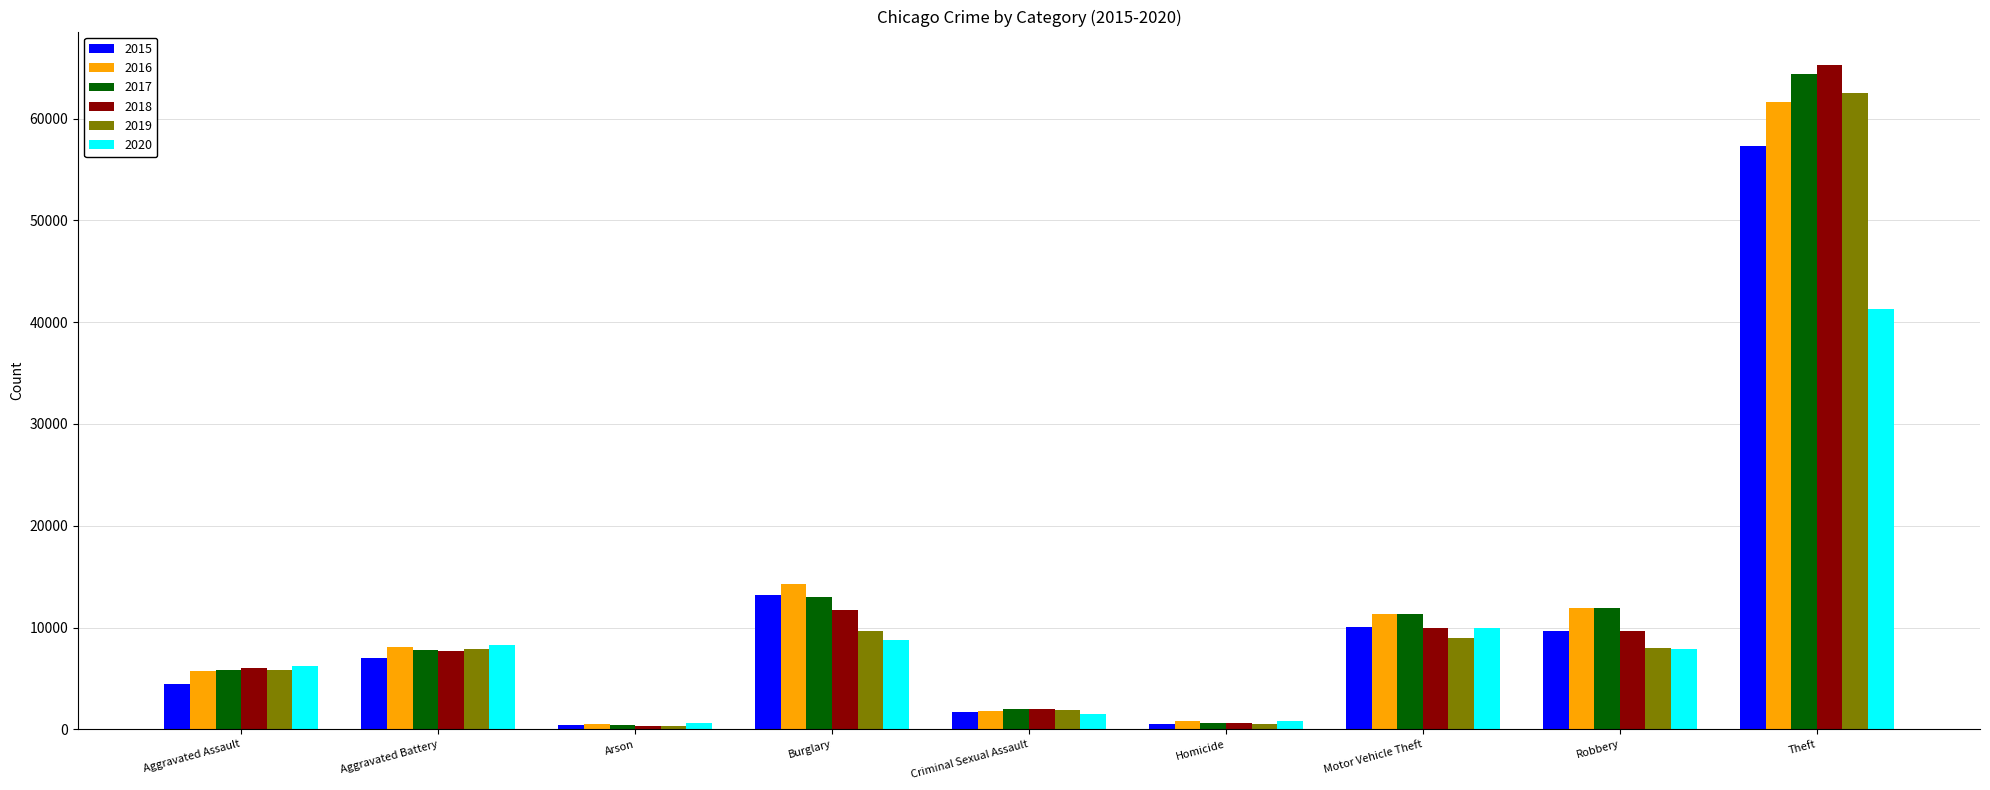

What is the average value of the 2016 series?

12901